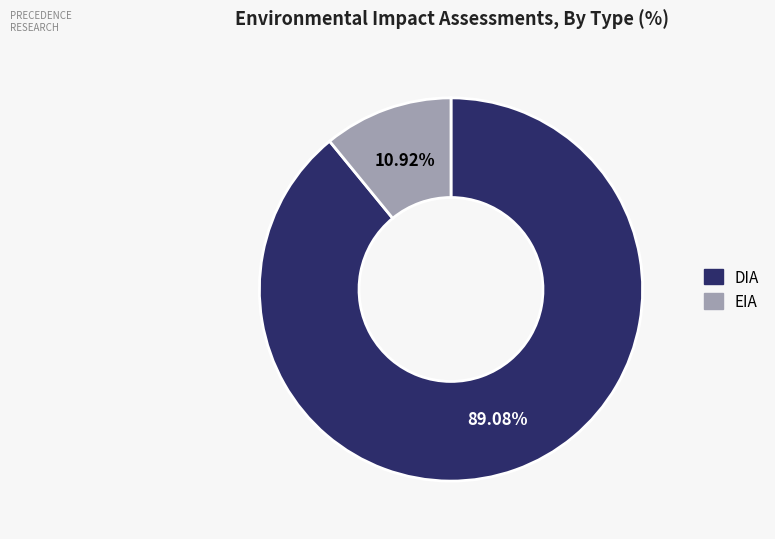

What is the smallest slice in the pie chart?

EIA